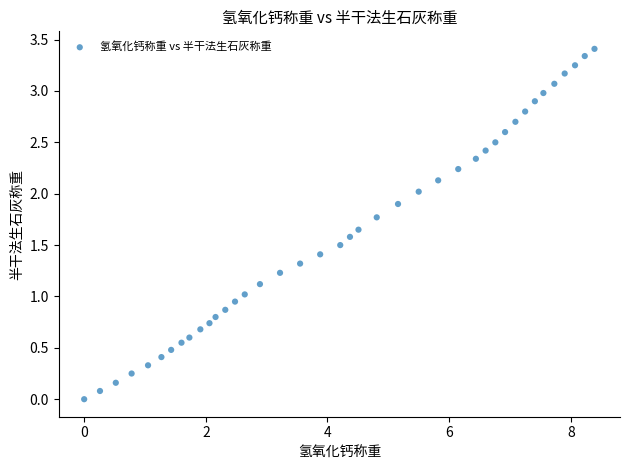

What is the range of X values (max minus min)?

8.4